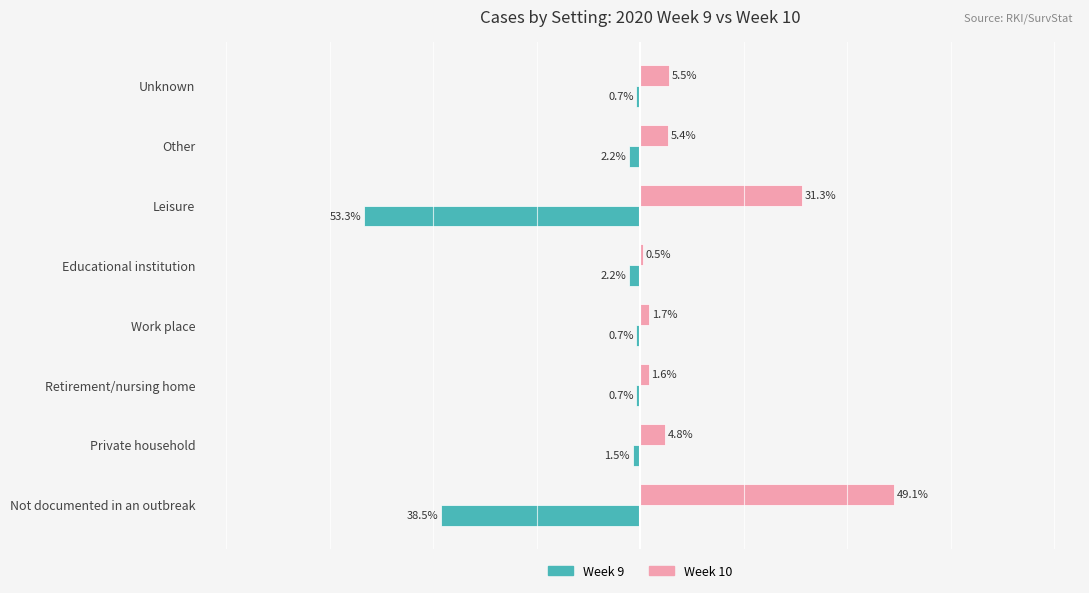

At which category is the sum across all series the highest?

Not documented in an outbreak